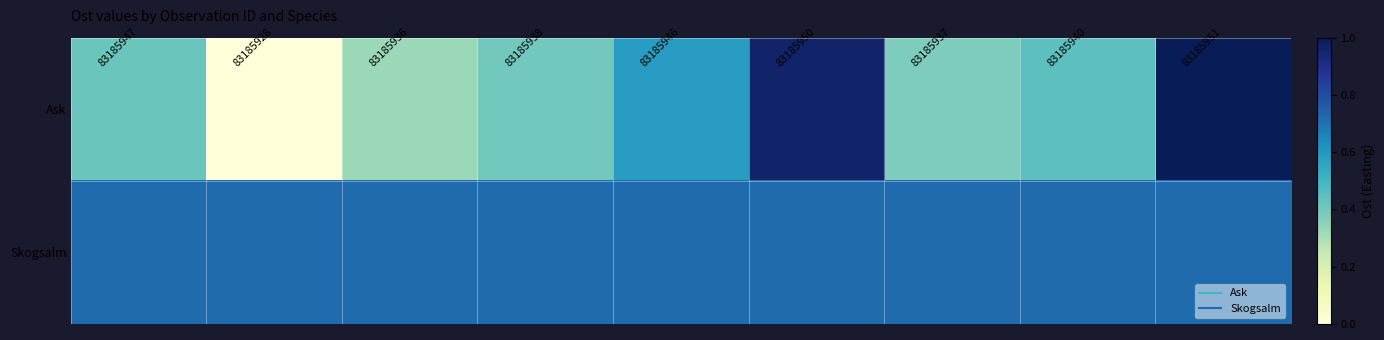

Which series changed the most between 83185936 and 83185938?

Ask